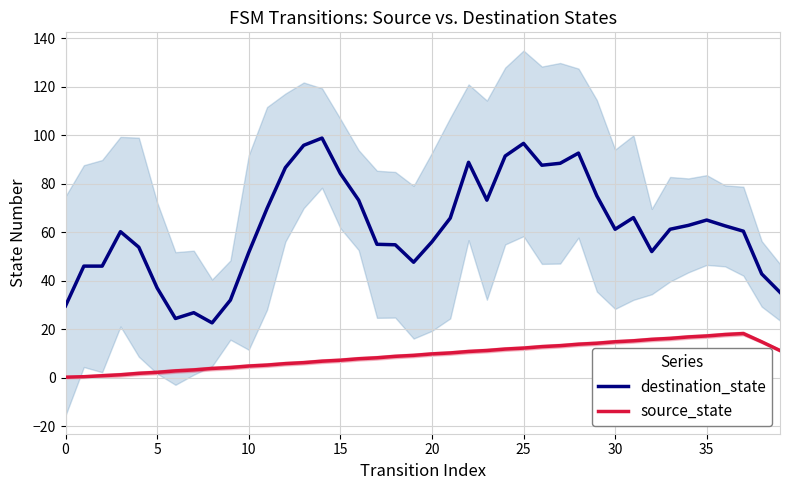

Does the chart display data point markers on the line(s)?

No